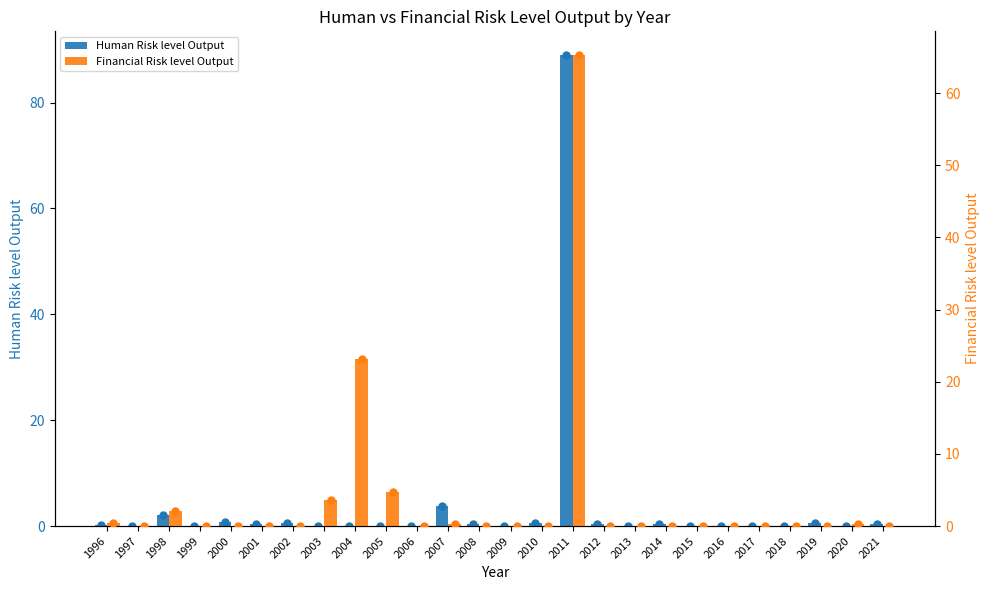

What is the sum of all Human Risk level Output values?

100.0